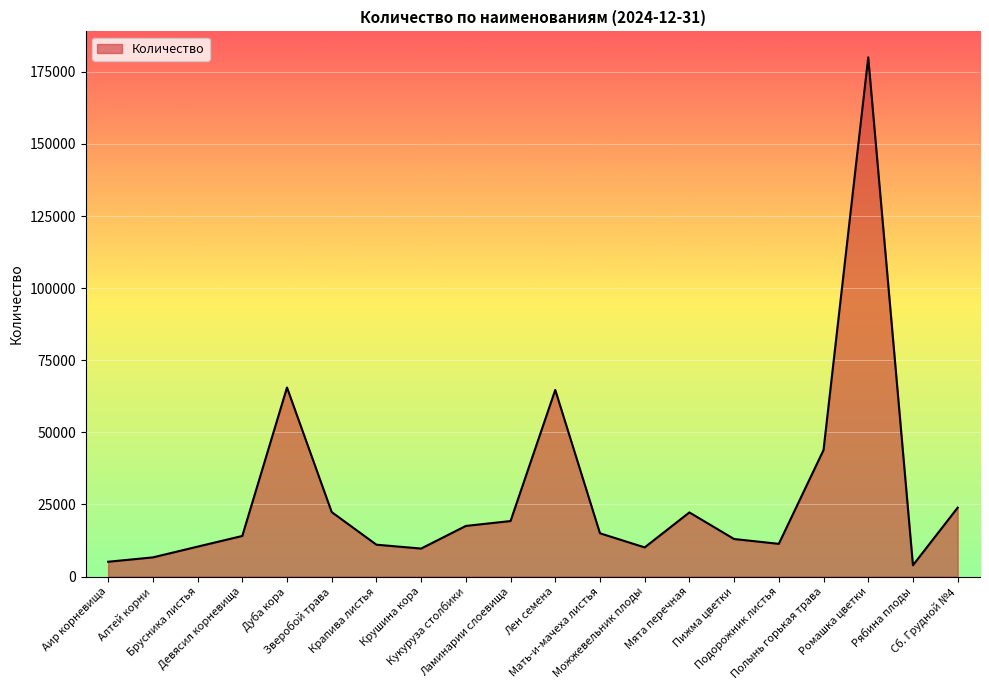

What is the minimum value shown in the chart?

3934